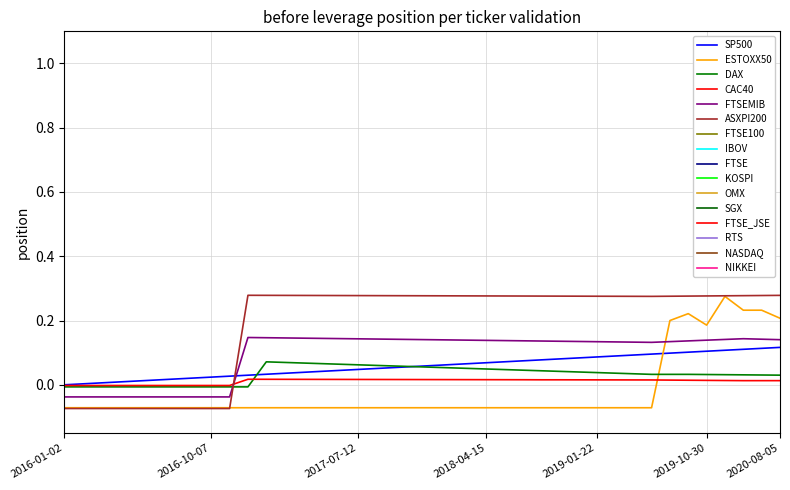

Reading right to left, what are all the values shown in this chart?

SP500: 0.1	0.1	0.1	0.1	0.1	0.1	0.1	0.1	0.1	0.1	0.1	0.1	0.1	0.1	0.1	0.1	0.1	0.1	0.1	0.1	0.1	0.1	0.1	0.0	0.0	0.0	0.0	0.0	0.0	0.0	0.0	0.0	0.0	0.0	0.0	0.0	0.0	0.0	0.0	0.0
ESTOXX50: 0.2	0.2	0.2	0.3	0.2	0.2	0.2	-0.1	-0.1	-0.1	-0.1	-0.1	-0.1	-0.1	-0.1	-0.1	-0.1	-0.1	-0.1	-0.1	-0.1	-0.1	-0.1	-0.1	-0.1	-0.1	-0.1	-0.1	-0.1	-0.1	-0.1	-0.1	-0.1	-0.1	-0.1	-0.1	-0.1	-0.1	-0.1	-0.1
DAX: 0.0	0.0	0.0	0.0	0.0	0.0	0.0	0.0	0.0	0.0	0.0	0.0	0.0	0.0	0.0	0.0	0.0	0.1	0.1	0.1	0.1	0.1	0.1	0.1	0.1	0.1	0.1	0.1	0.1	-0.0	-0.0	-0.0	-0.0	-0.0	-0.0	-0.0	-0.0	-0.0	-0.0	-0.0
CAC40: 0.0	0.0	0.0	0.0	0.0	0.0	0.0	0.0	0.0	0.0	0.0	0.0	0.0	0.0	0.0	0.0	0.0	0.0	0.0	0.0	0.0	0.0	0.0	0.0	0.0	0.0	0.0	0.0	0.0	0.0	-0.0	-0.0	-0.0	-0.0	-0.0	-0.0	-0.0	-0.0	-0.0	-0.0
FTSEMIB: 0.1	0.1	0.1	0.1	0.1	0.1	0.1	0.1	0.1	0.1	0.1	0.1	0.1	0.1	0.1	0.1	0.1	0.1	0.1	0.1	0.1	0.1	0.1	0.1	0.1	0.1	0.1	0.1	0.1	0.1	-0.0	-0.0	-0.0	-0.0	-0.0	-0.0	-0.0	-0.0	-0.0	-0.0
ASXPI200: 0.3	0.3	0.3	0.3	0.3	0.3	0.3	0.3	0.3	0.3	0.3	0.3	0.3	0.3	0.3	0.3	0.3	0.3	0.3	0.3	0.3	0.3	0.3	0.3	0.3	0.3	0.3	0.3	0.3	0.3	-0.1	-0.1	-0.1	-0.1	-0.1	-0.1	-0.1	-0.1	-0.1	-0.1